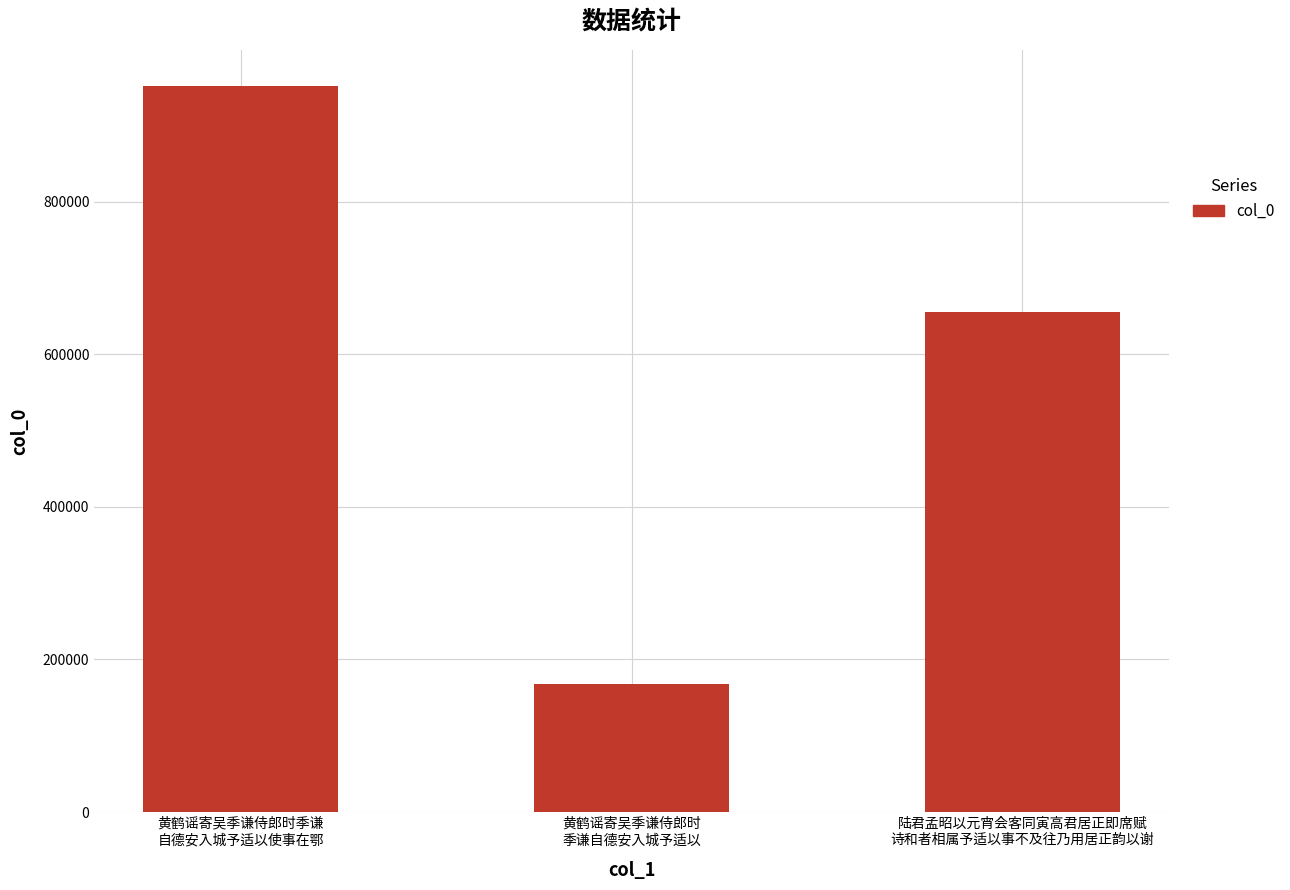

Count the values in the range 168244 to 951147.

3